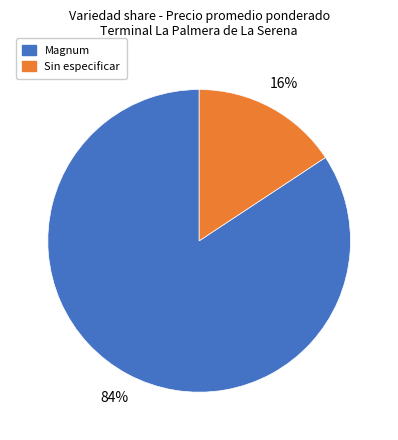

The Sin especificar slice represents 8% of the pie. True or false?

False